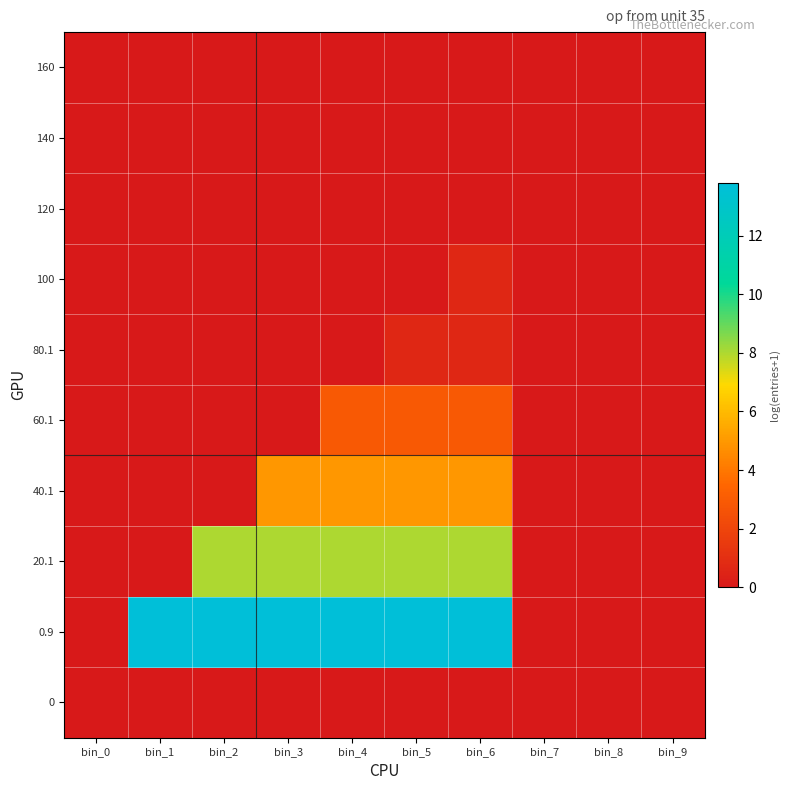

At which category is the sum across all series the highest?

bin_6